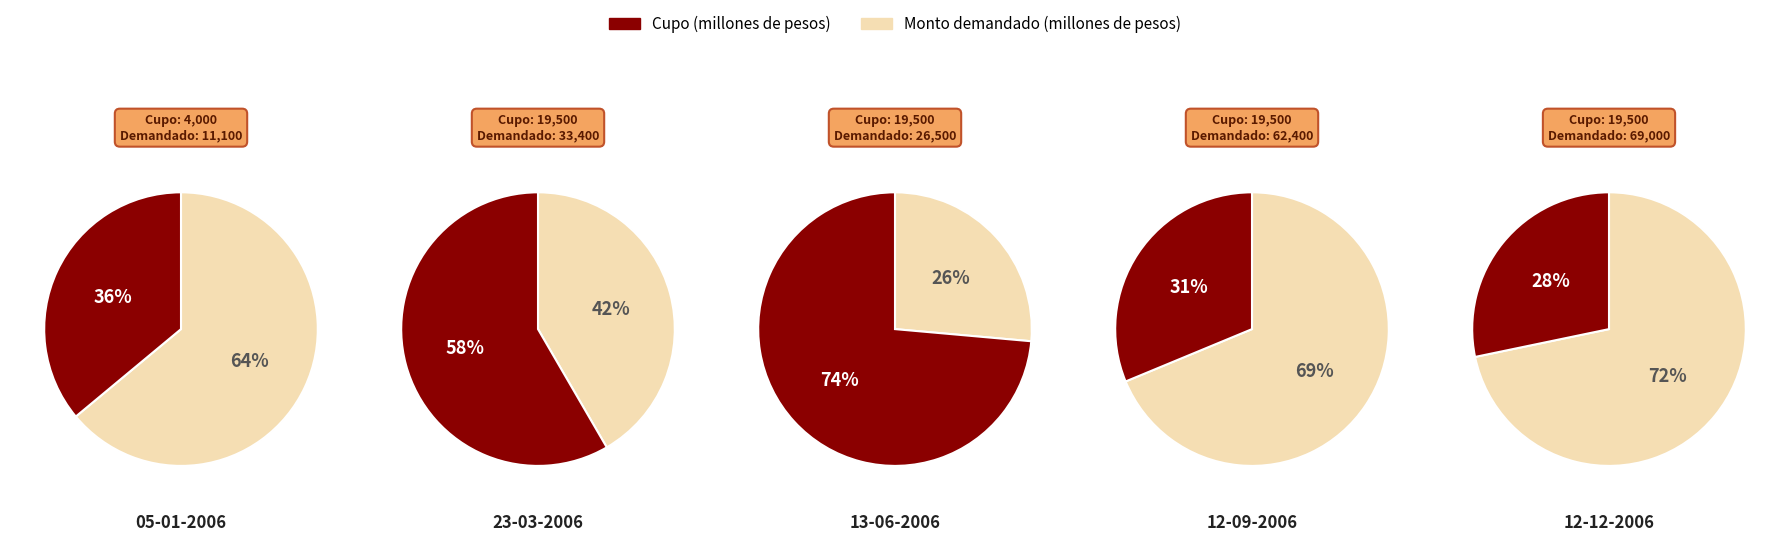

True or false: 12-09-2006 accounts for 36% of the total.

False